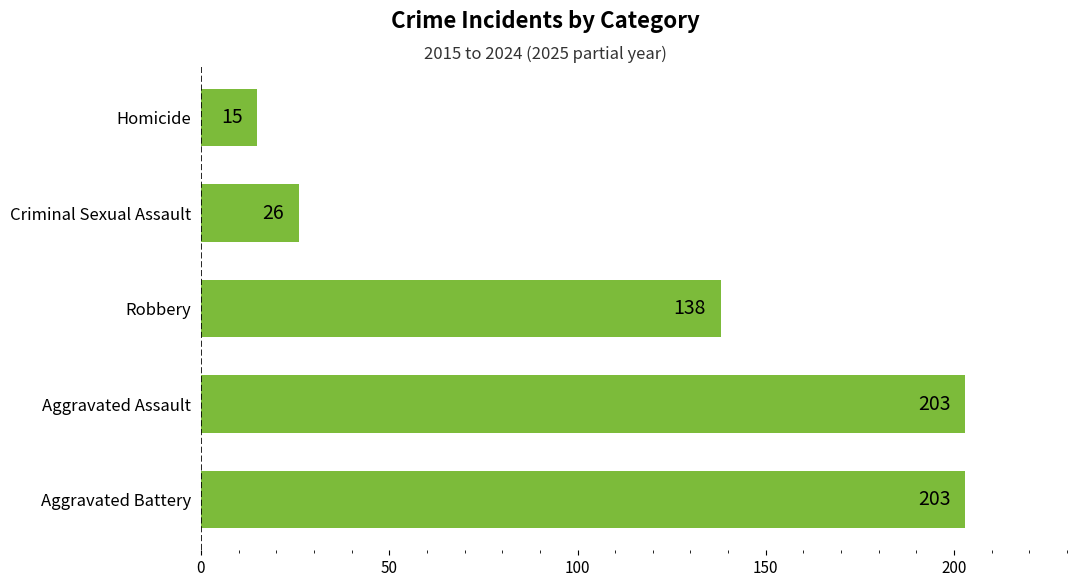

What is the change in value from Aggravated Battery to Homicide?

-188